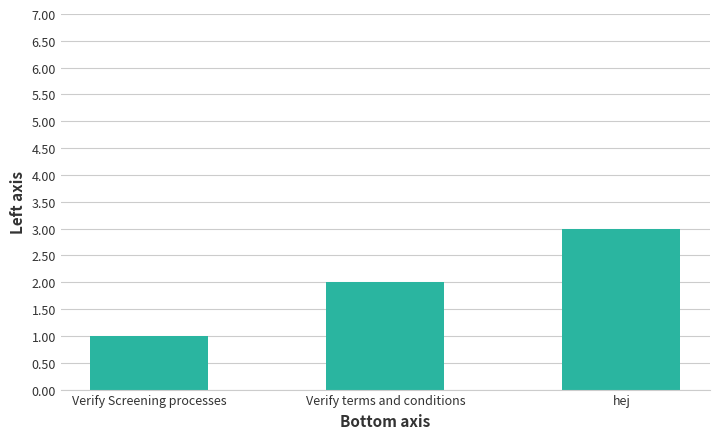

Reading left to right, what are all the values shown in this chart?

1	2	3